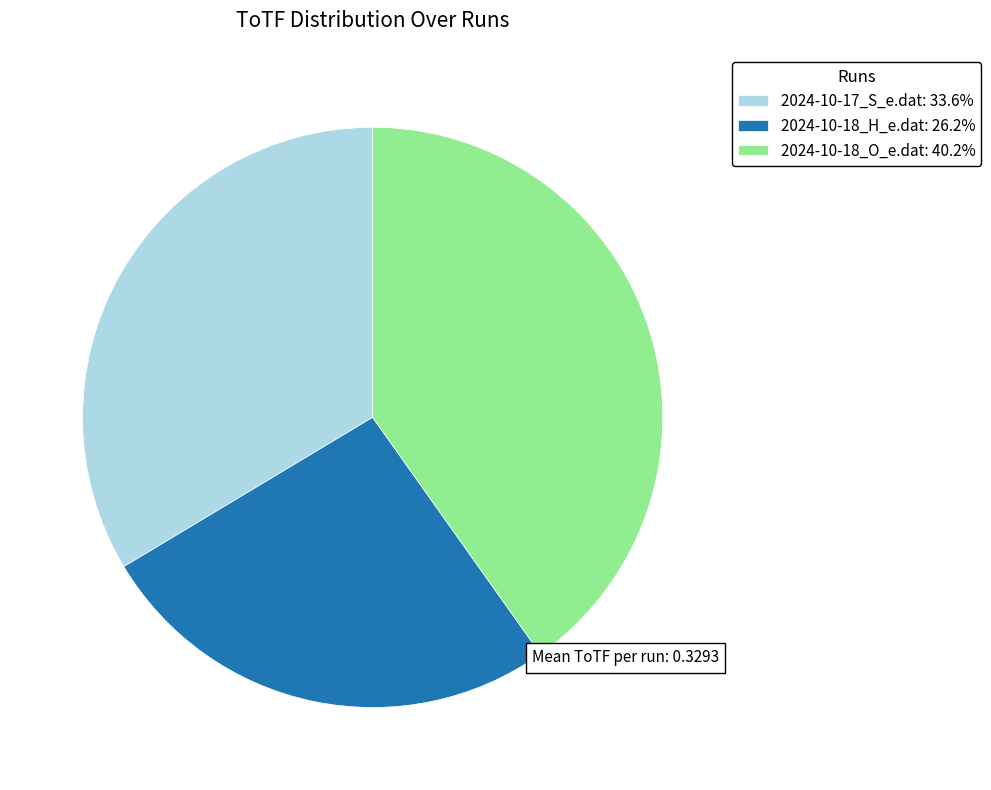

Which category has the smallest portion of the pie?

2024-10-18_H_e.dat